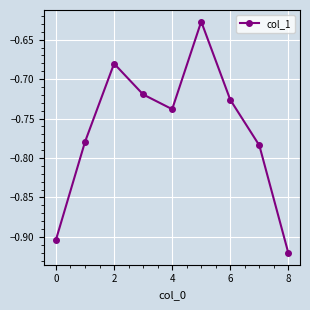

What is the sum of all values?

-6.9